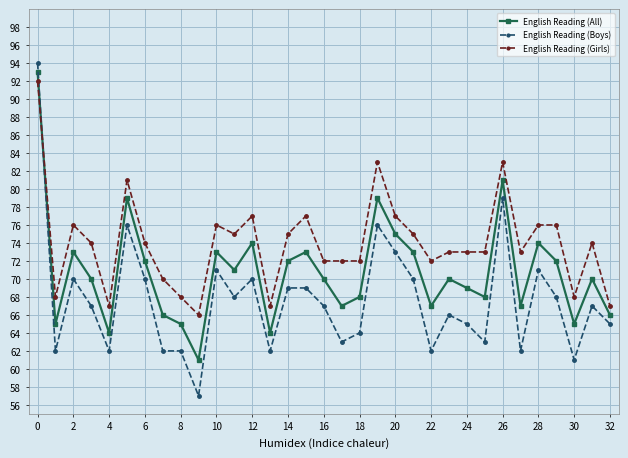

Which series has the largest total across all categories?

English Reading (Girls)